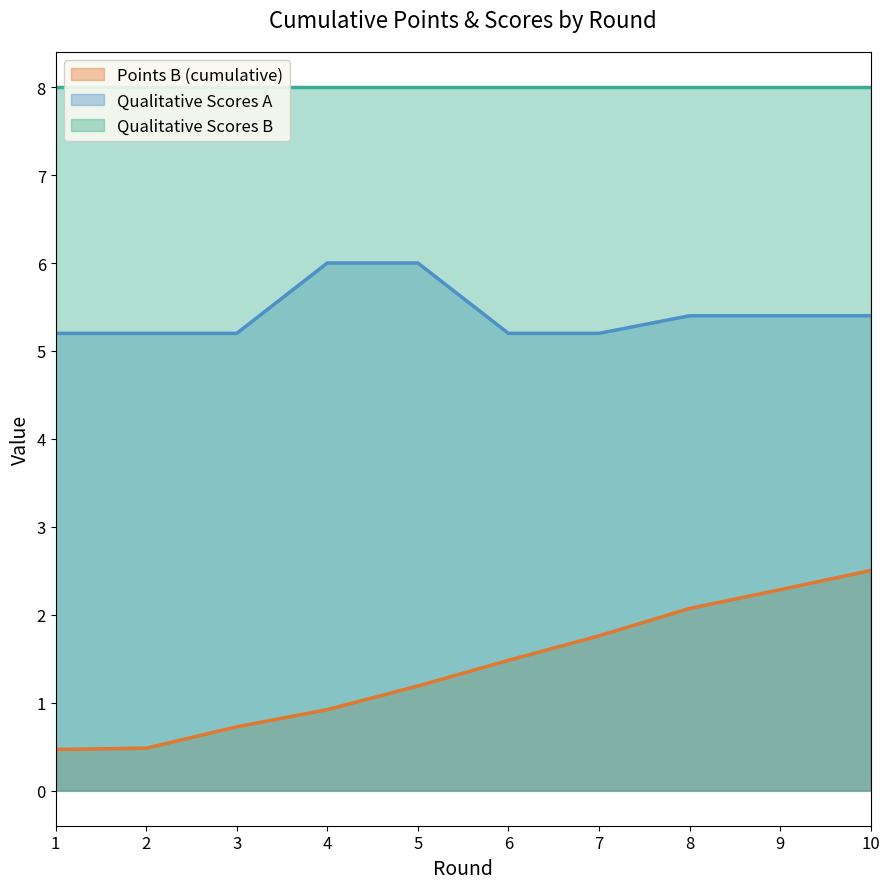

True or false: Points B (cumulative) and Qualitative Scores A intersect in this chart.

False